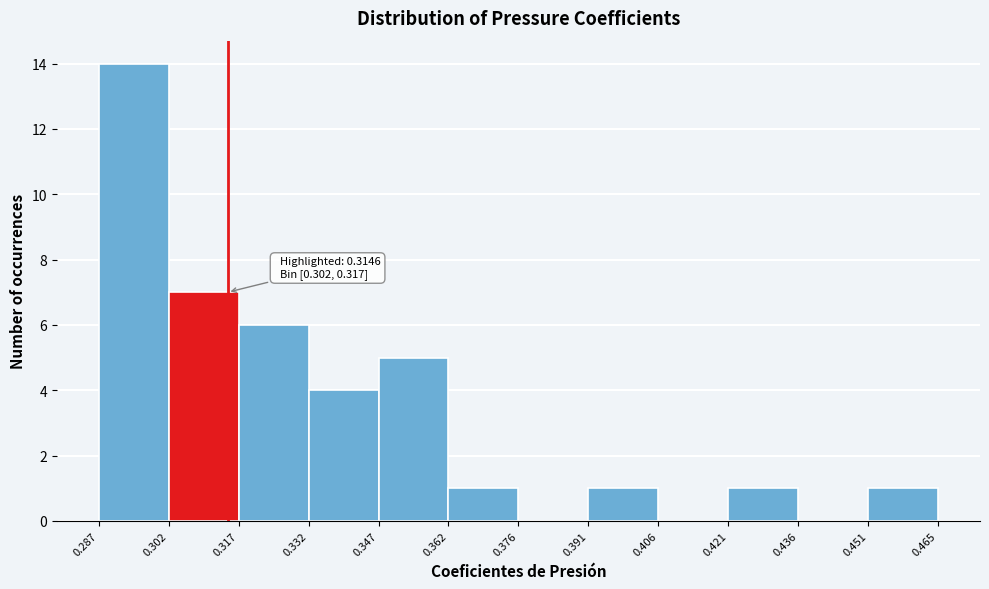

Over which range of the x-axis is the bar tallest?

0.287 to 0.302